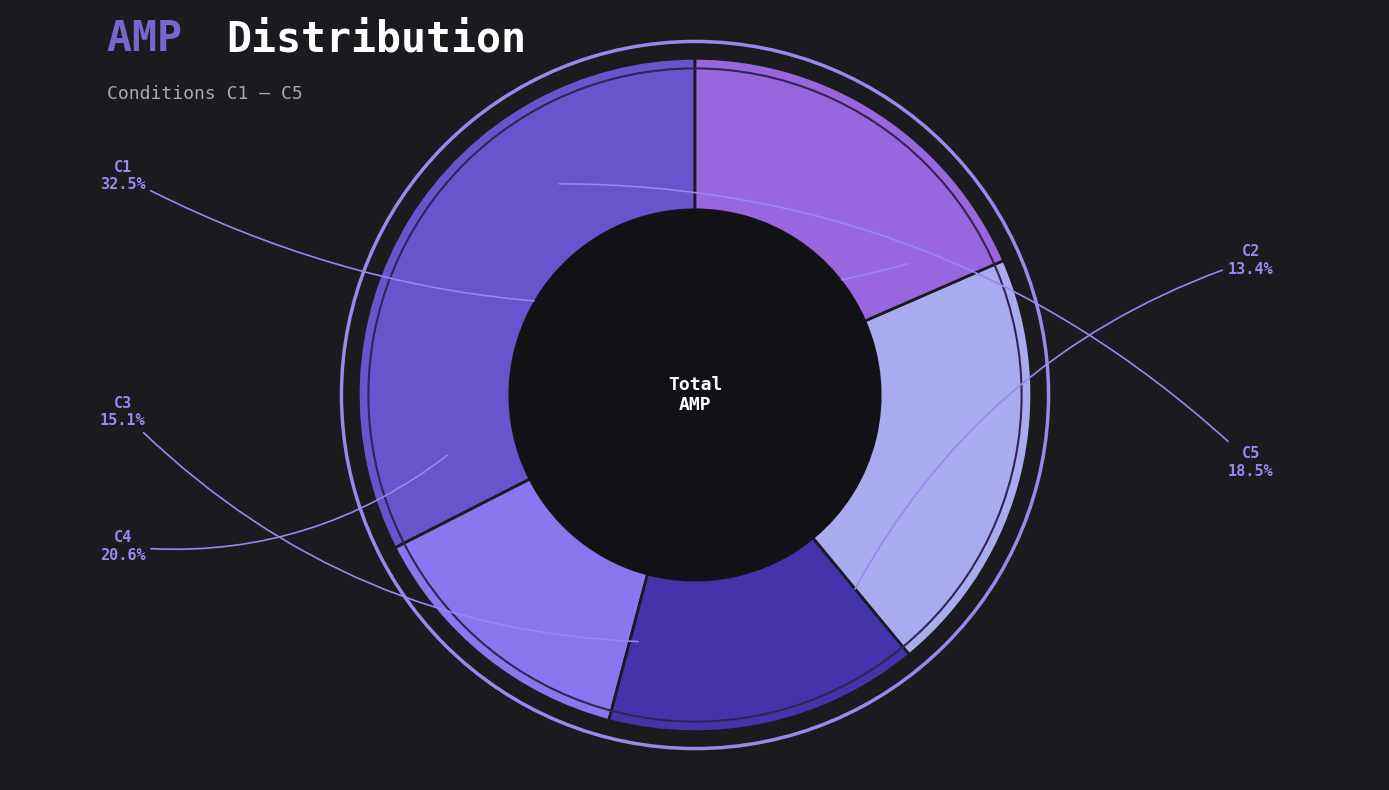

What is the largest slice in the pie chart?

C1